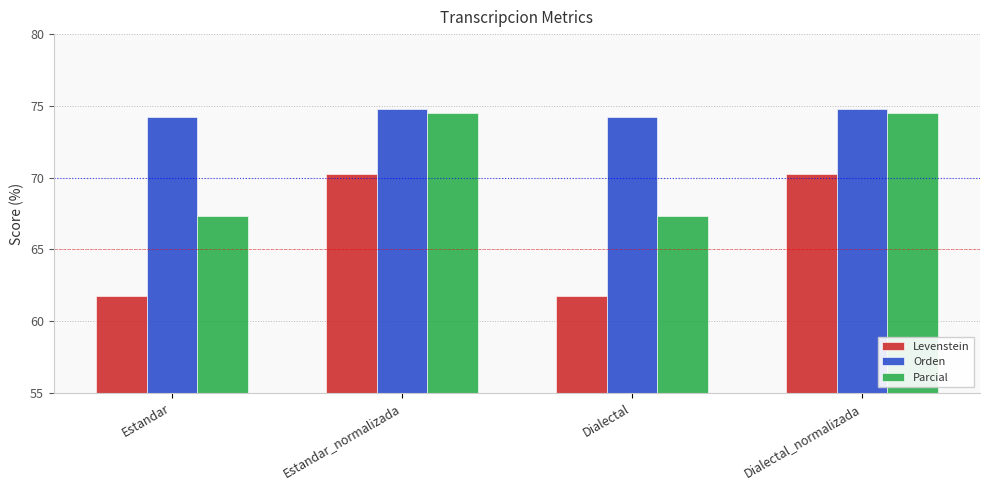

What is the difference between the maximum and minimum values in the Orden series?

0.6